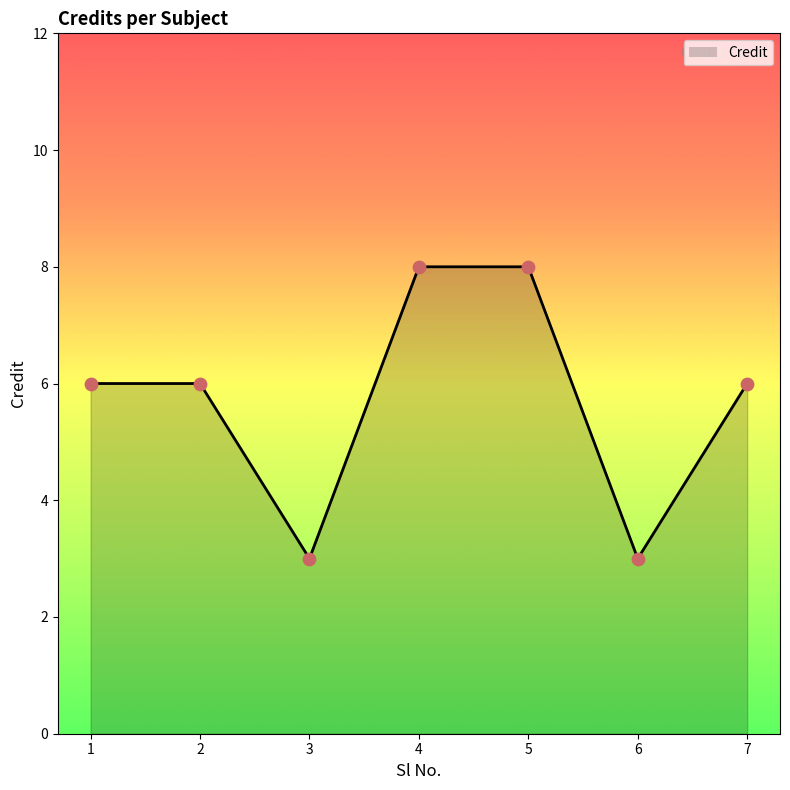

Which has a higher value, 4 or 7?

4